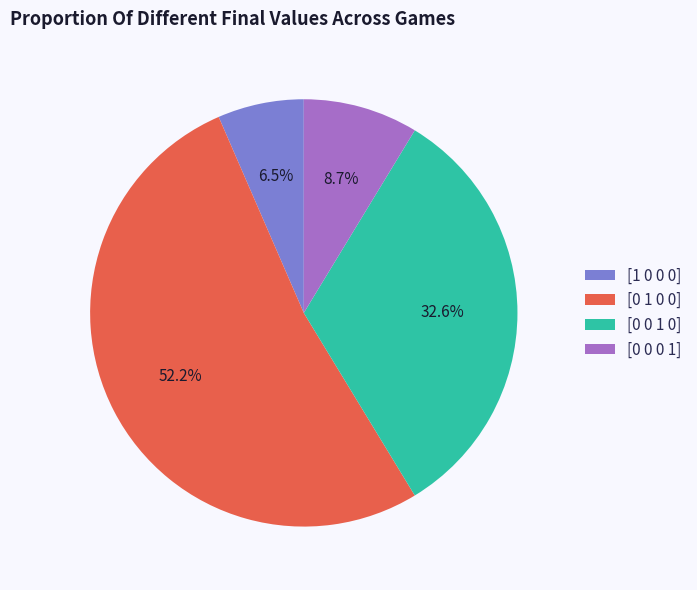

What is the majority slice?

[0 1 0 0]